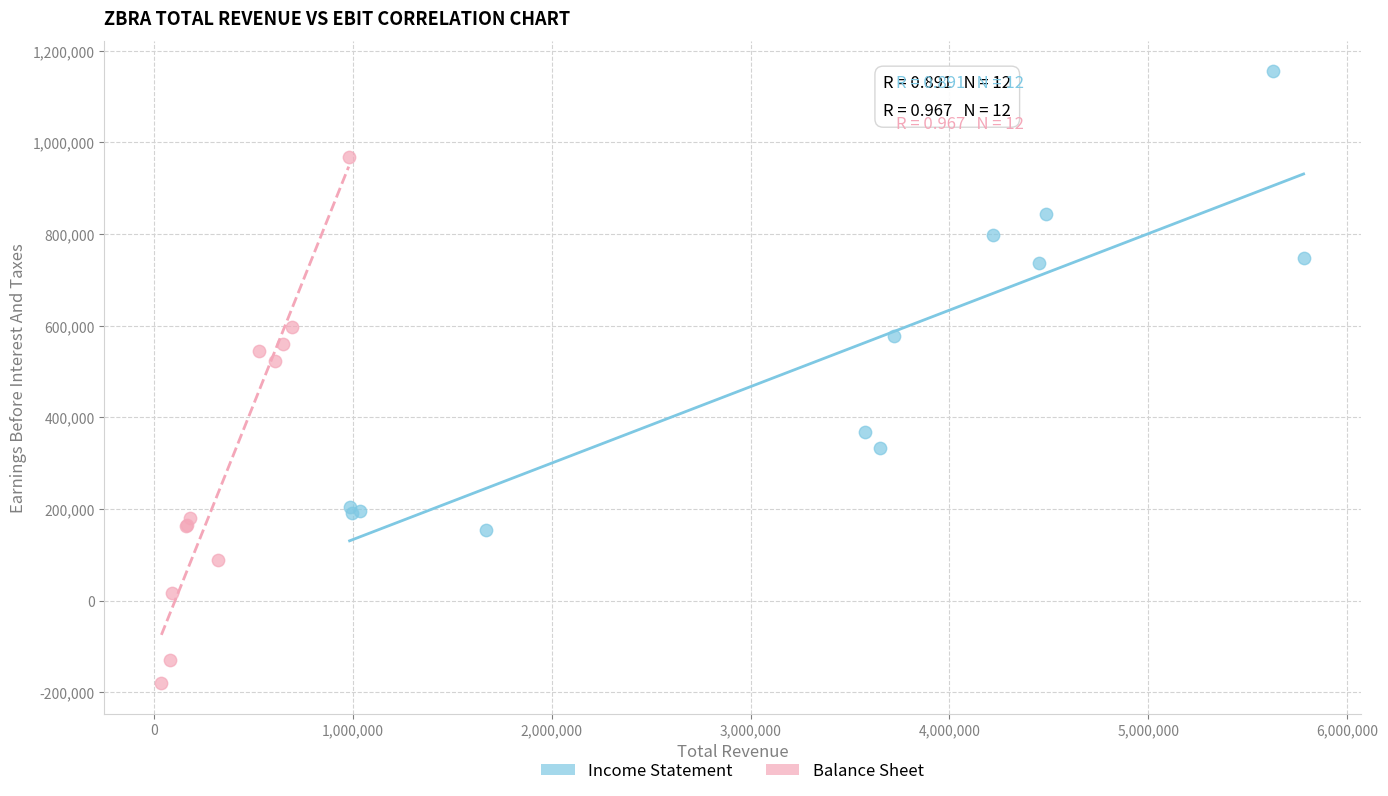

Which series has the largest Y range (max minus min)?

Balance Sheet